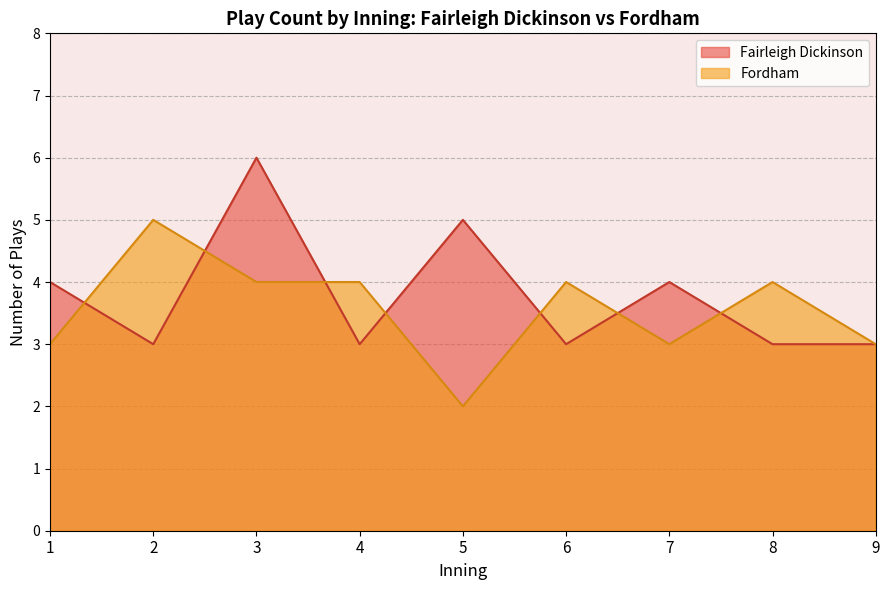

What is the difference between the maximum and minimum values in the Fordham series?

3